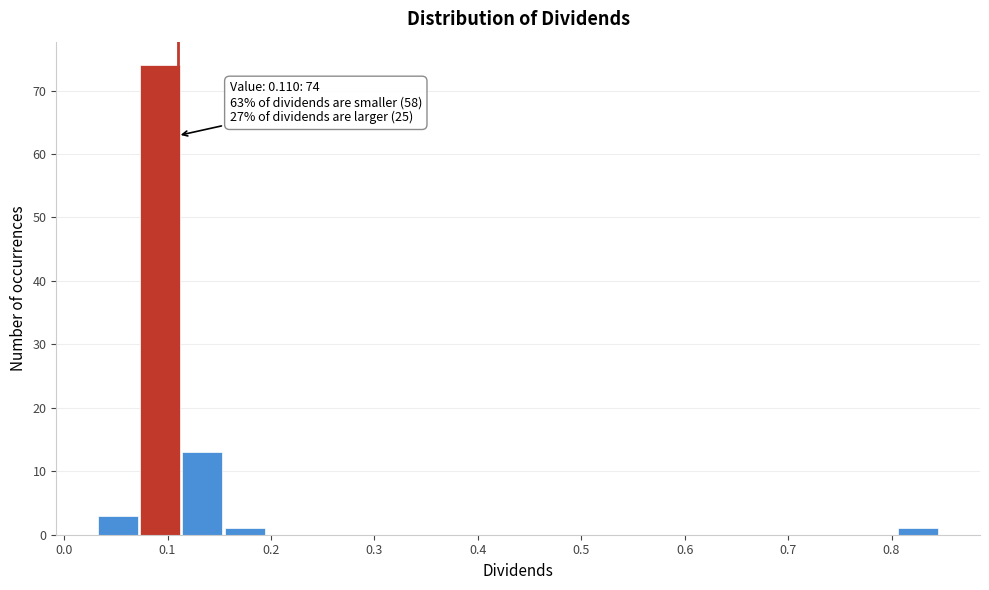

Over which range of the x-axis is the bar tallest?

0.07 to 0.11